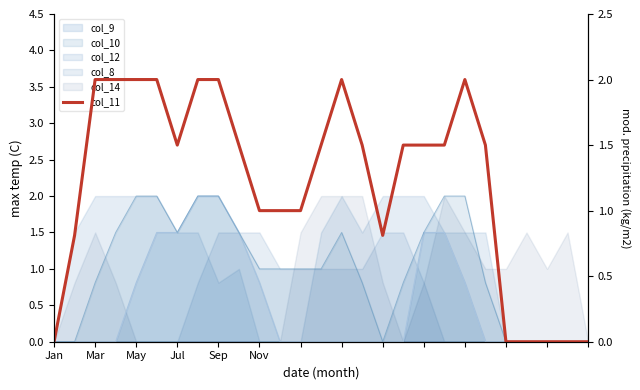

How many points are higher than both their immediate neighbors (excluding endpoints)?

2